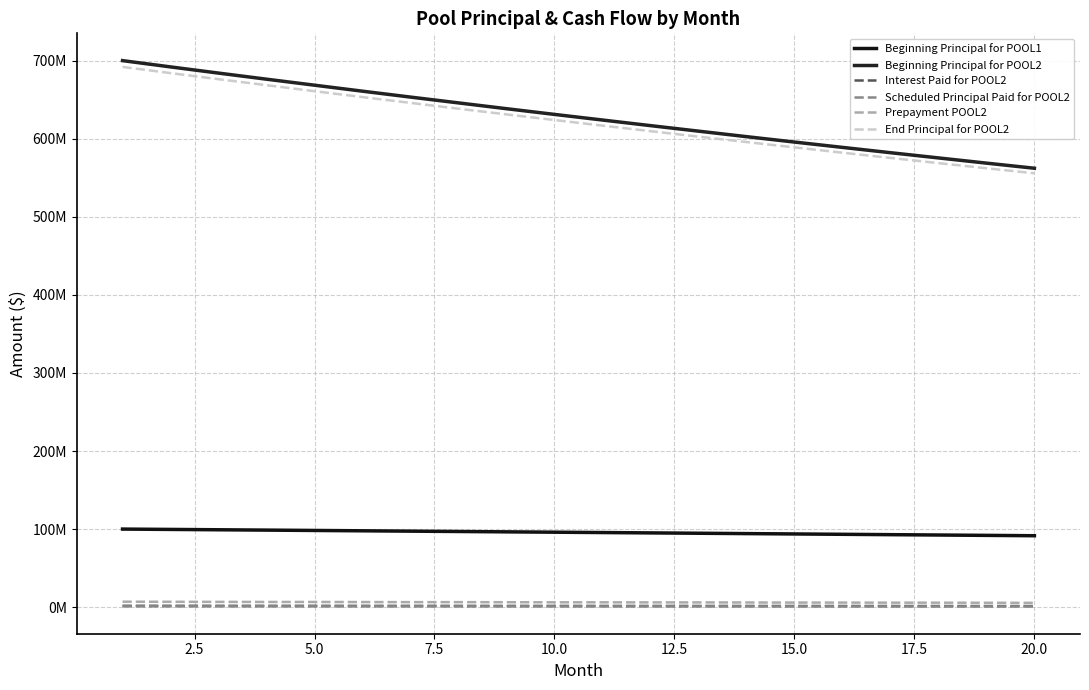

What is the value of the Interest Paid for POOL2 point at the 3rd from the left?

1710075.1